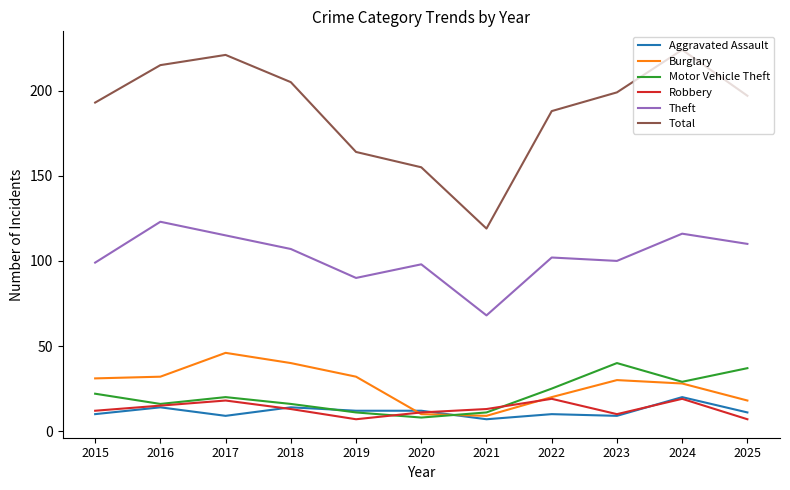

True or false: Theft and Aggravated Assault intersect in this chart.

False